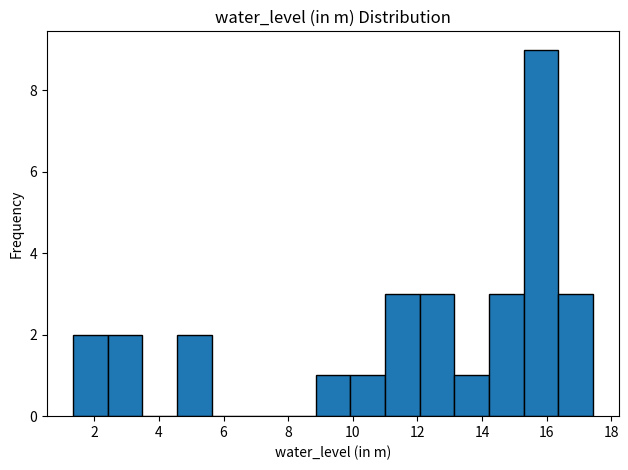

Over which range of the x-axis is the bar tallest?

15.2 to 16.4